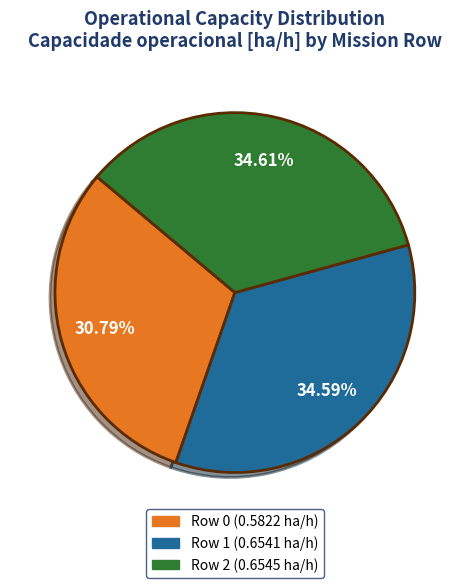

Is there a majority slice in this chart?

No